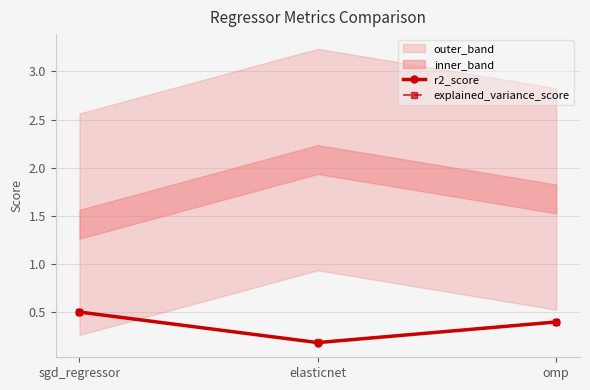

At which label does r2_score reach its peak?

sgd_regressor